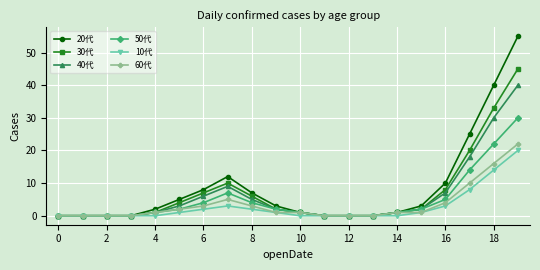

Which series has the widest spread of values?

20代